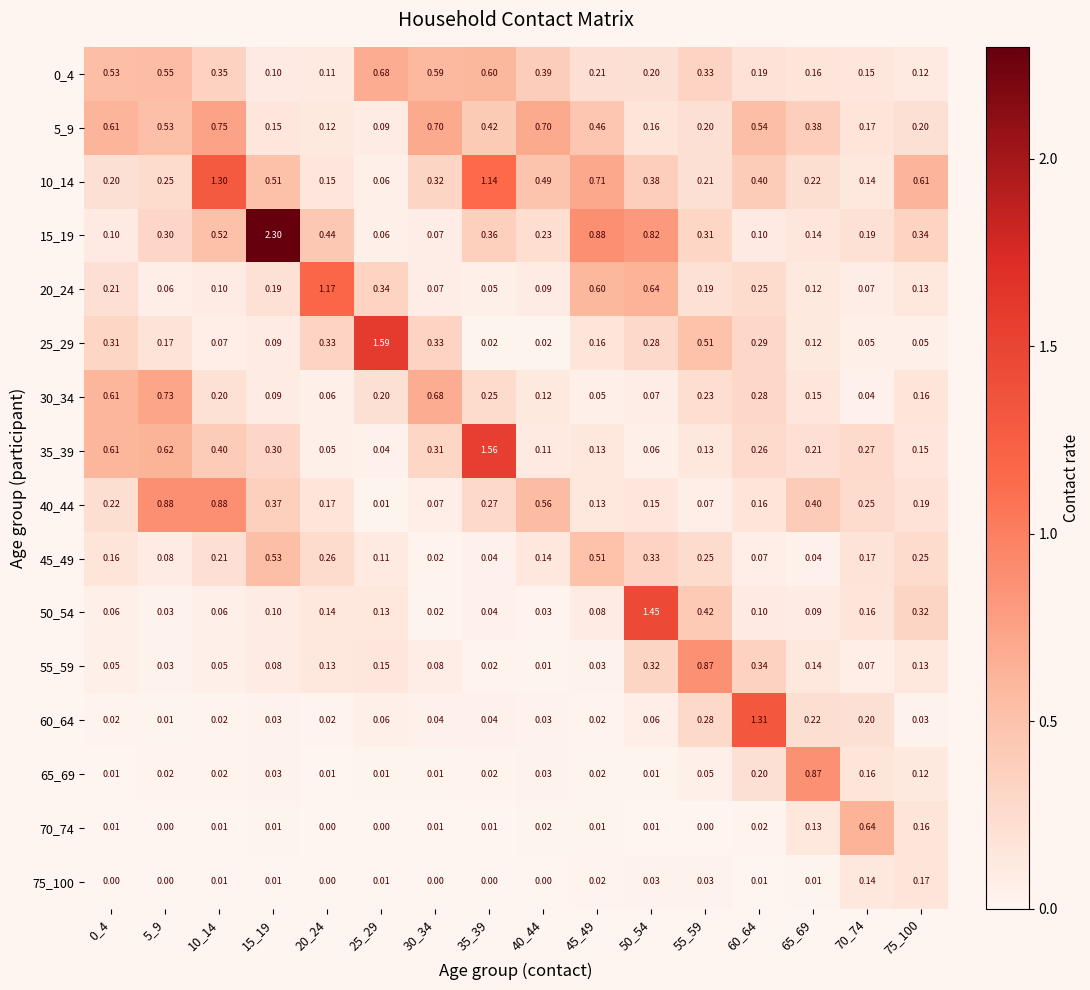

Which series changed the most between 0_4 and 45_49?

15_19